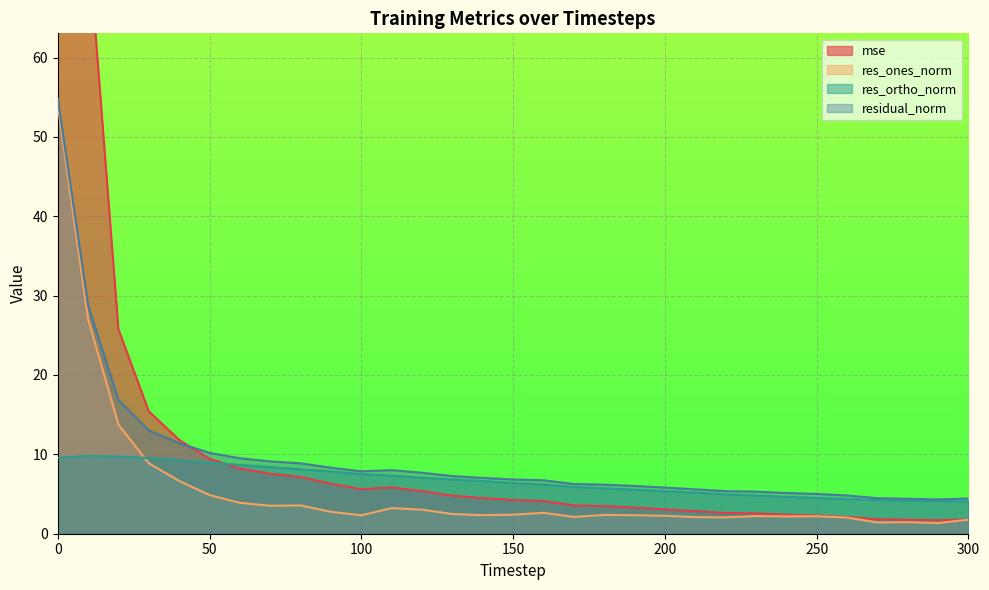

How many data points in res_ones_norm are above 2?

27